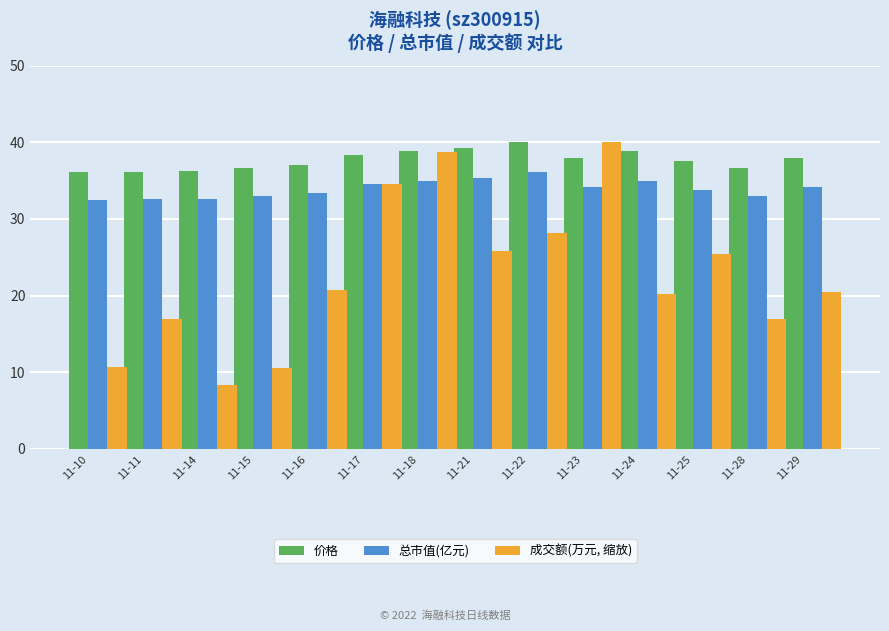

At which label is 成交额(万元, 缩放) closest to 24?

11-25